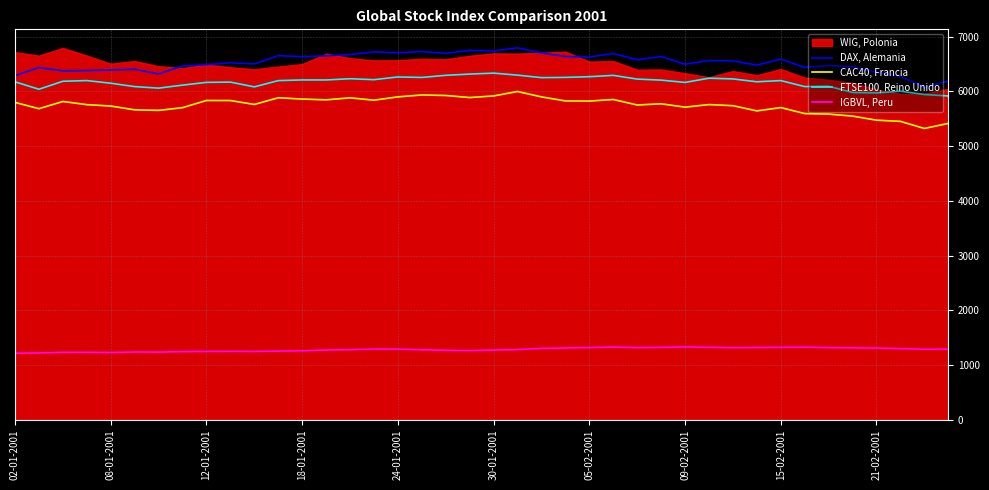

At which category does the chart reach its peak across all series?

21